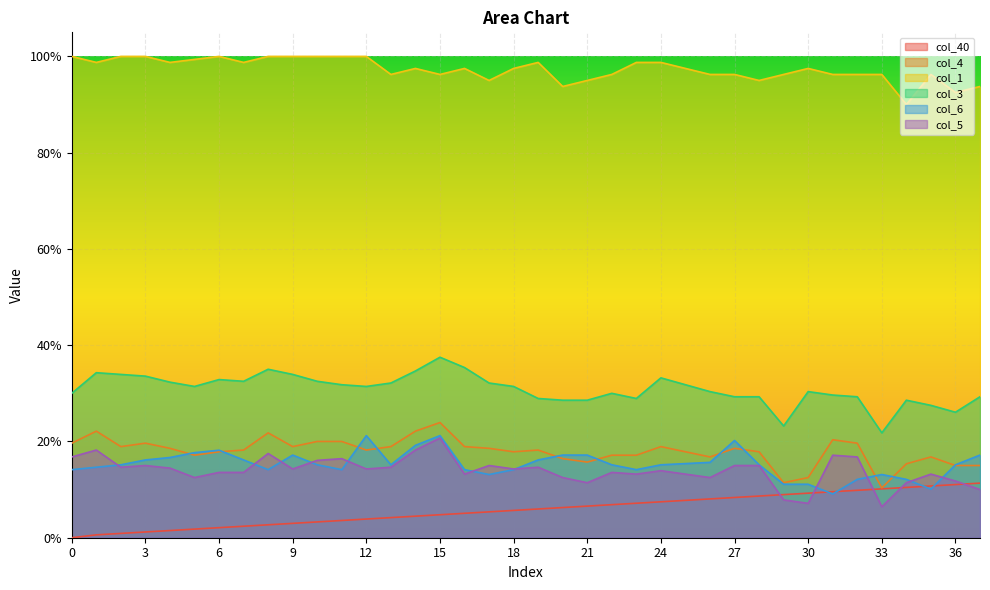

Where is col_6 nearest to the value 0?

31